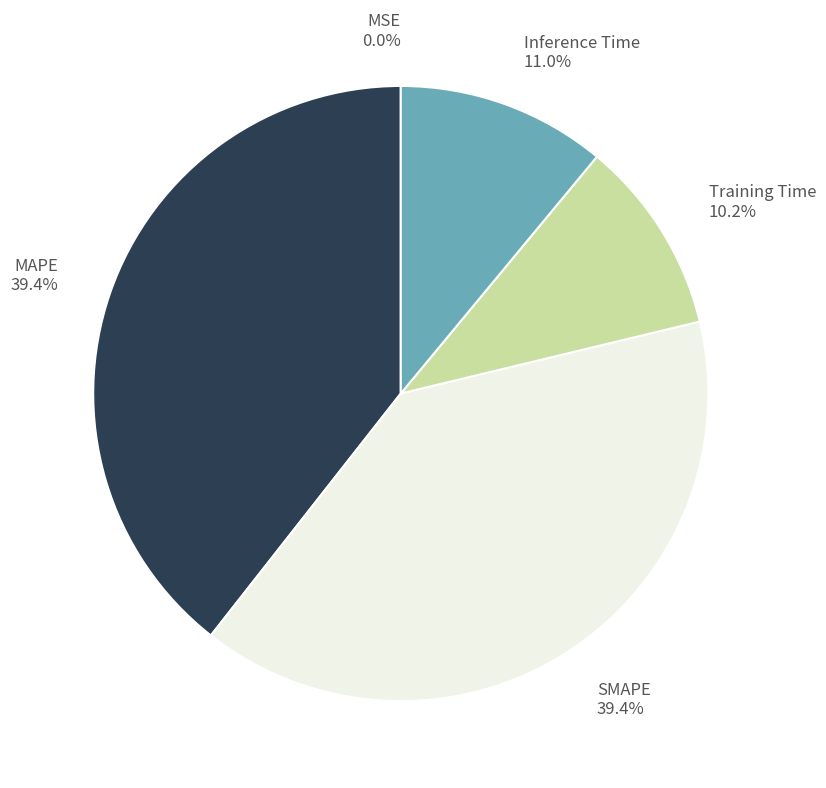

To the nearest percent, what percentage of the pie is Training Time?

10%